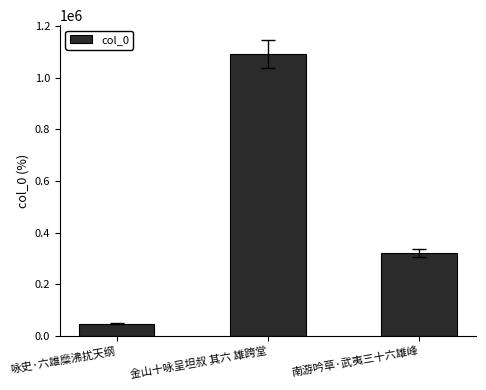

What is the sum of all values?

1458495